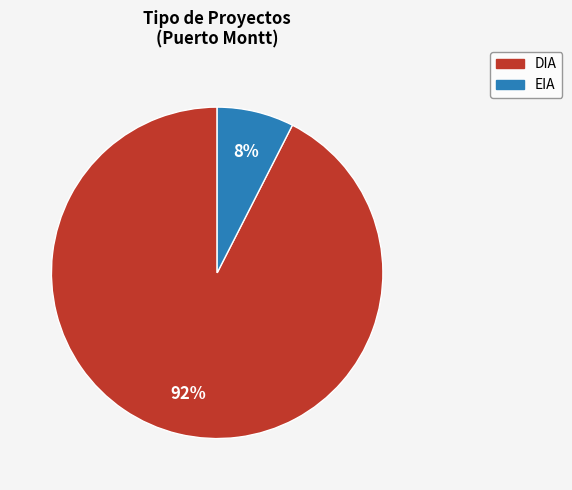

Is it true that EIA is 8% of the pie?

True